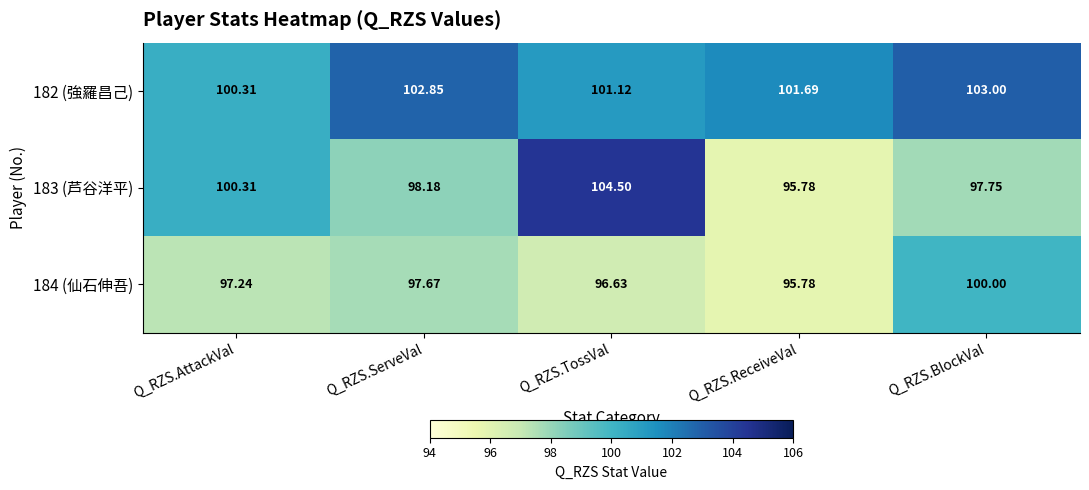

Rank the categories by 183 (芦谷洋平) value from lowest to highest.

Q_RZS.ReceiveVal, Q_RZS.BlockVal, Q_RZS.ServeVal, Q_RZS.AttackVal, Q_RZS.TossVal